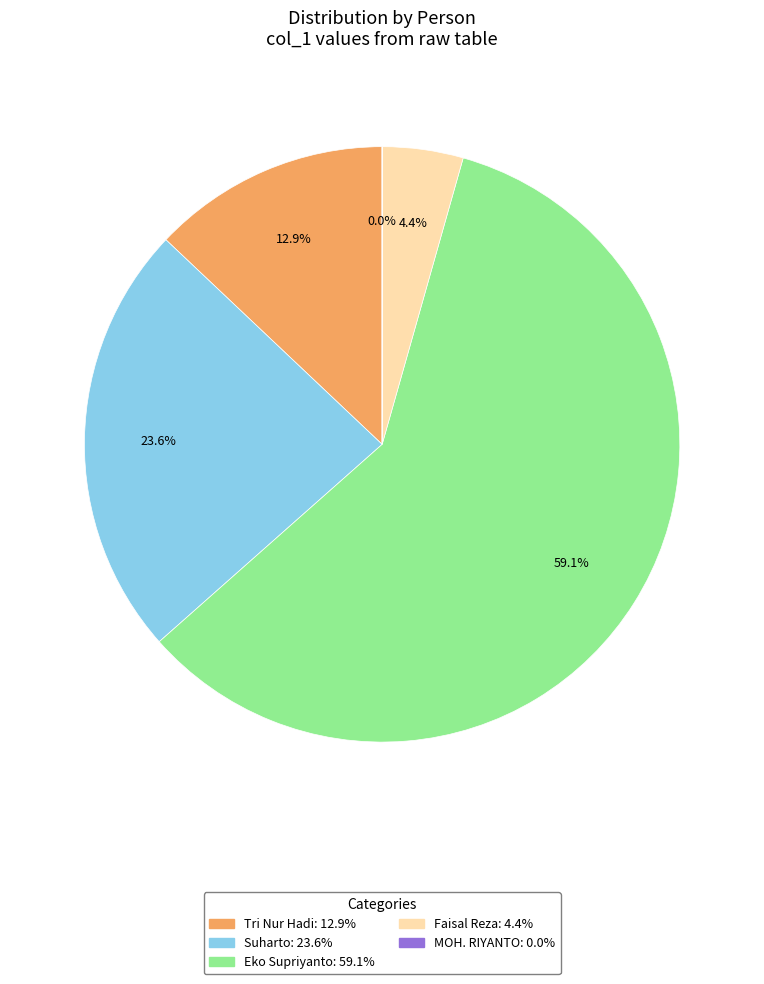

To the nearest percent, what is the combined percentage of MOH. RIYANTO and Faisal Reza?

4%